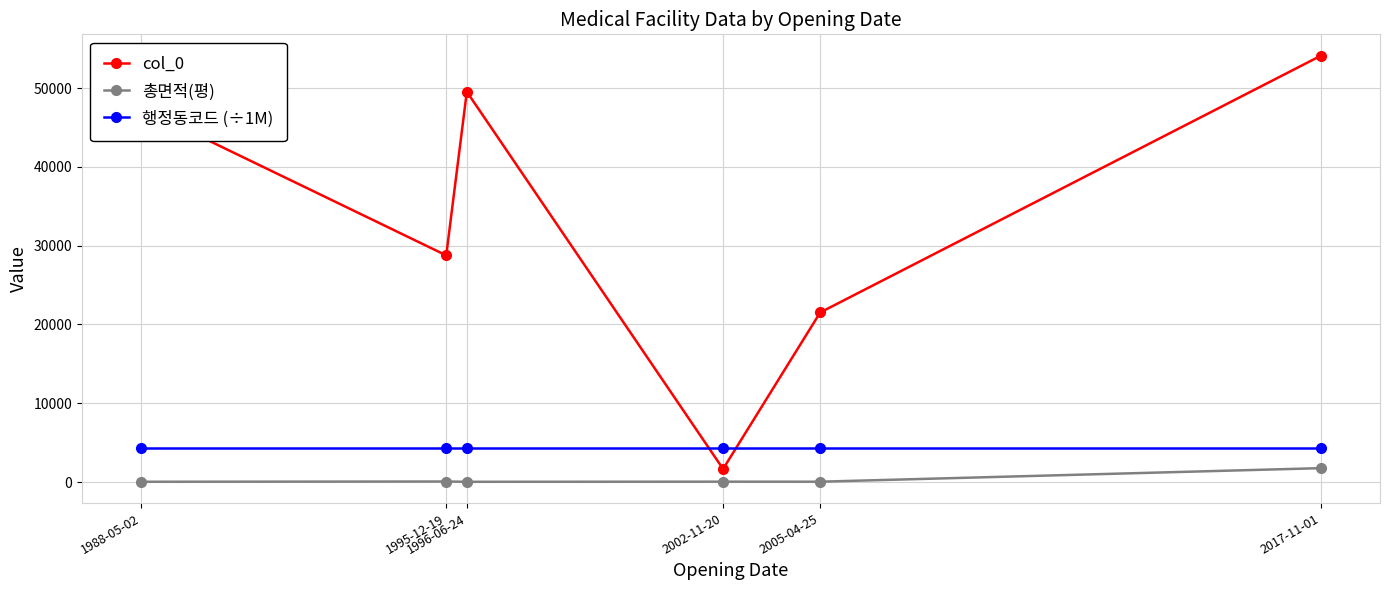

What is the difference between the maximum and minimum values in the col_0 series?

52470.0